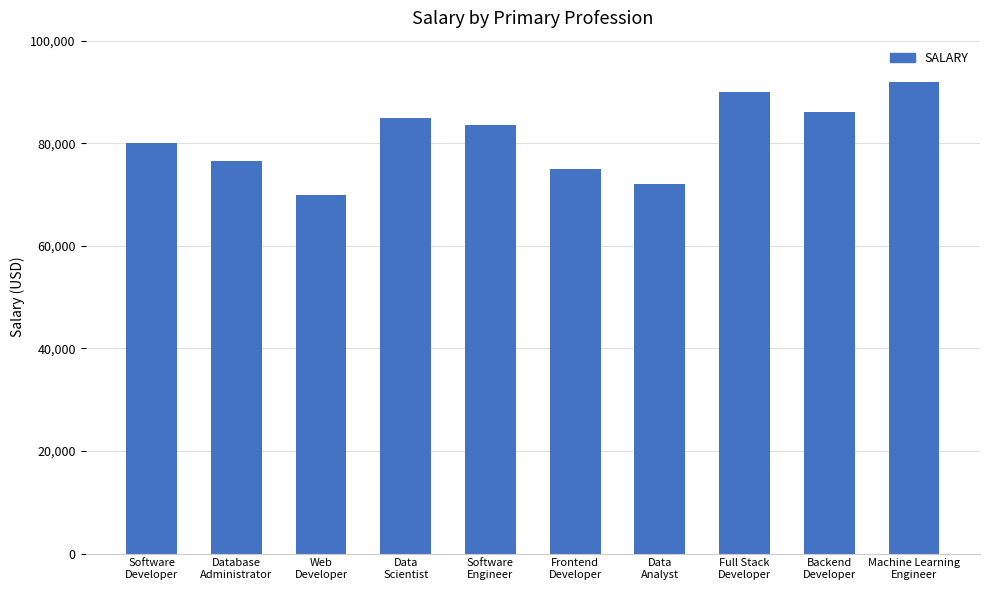

Is it true that the value at Software
Developer is 133255?

False